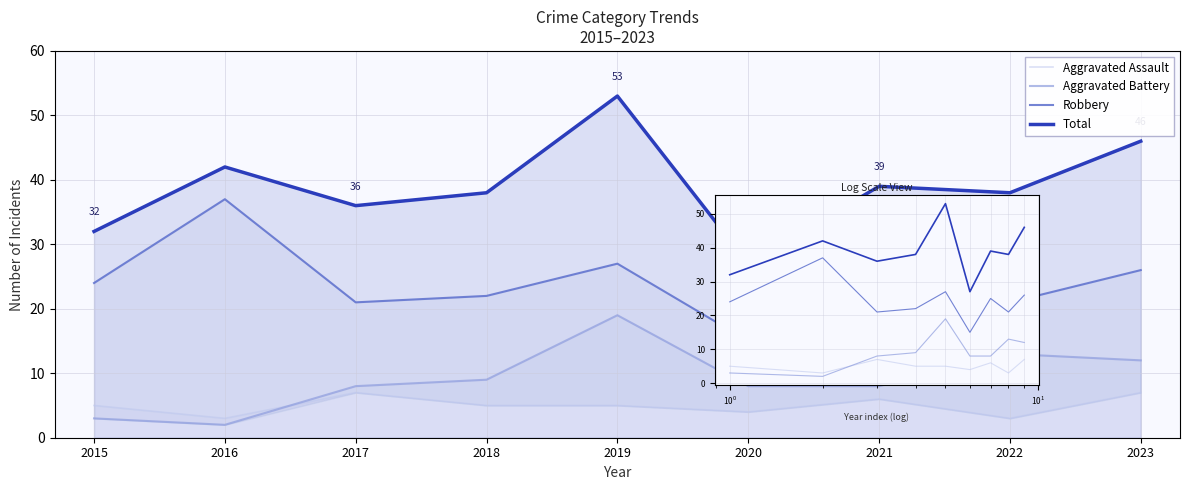

Is this an area chart (filled region under the line)?

No